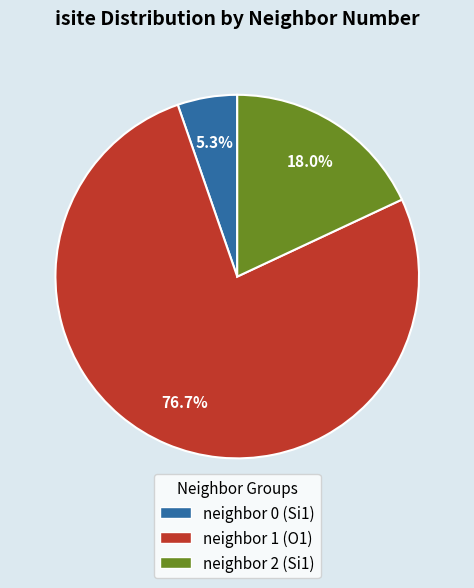

Between neighbor 1 (O1) and neighbor 2 (Si1), which is larger?

neighbor 1 (O1)